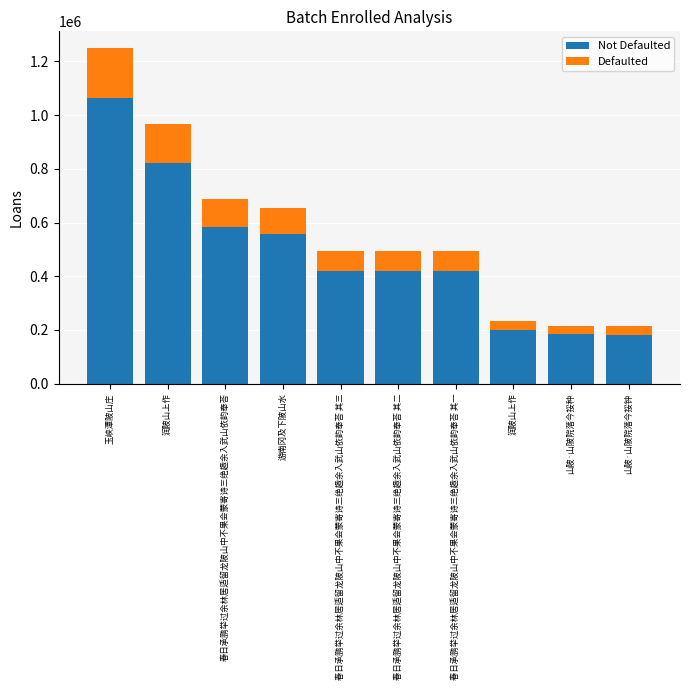

What is the difference between the Not Defaulted values at 游南冈及下陂山水 and 春日承鹏举过余林居适留龙陂山中不果会蒙寄诗三绝趣余入武山依韵奉荅?

26504